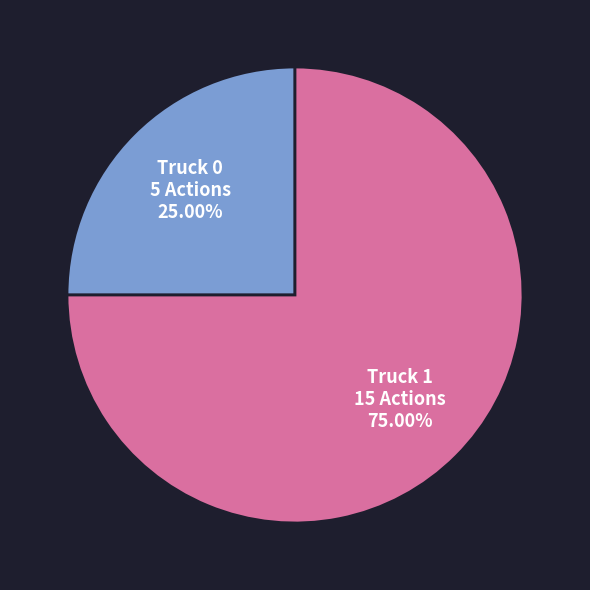

Is Truck 1 the majority of the pie?

Yes